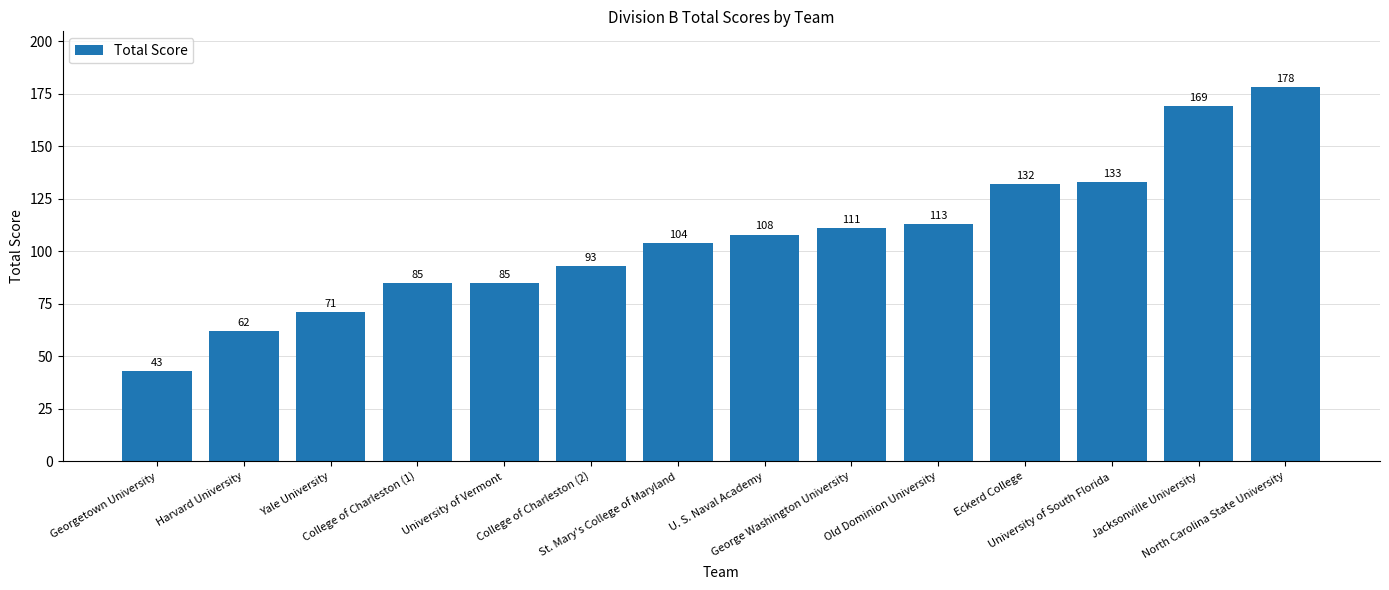

Approximately how many times larger is the value at University of South Florida compared to University of Vermont?

1.6